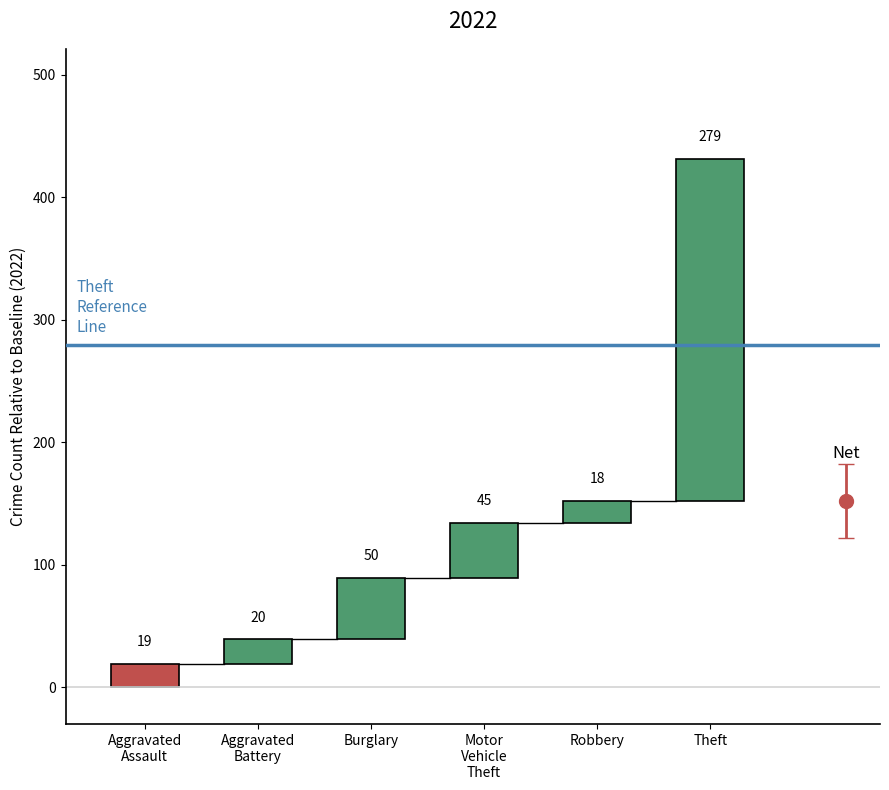

What position from the right is 4?

2